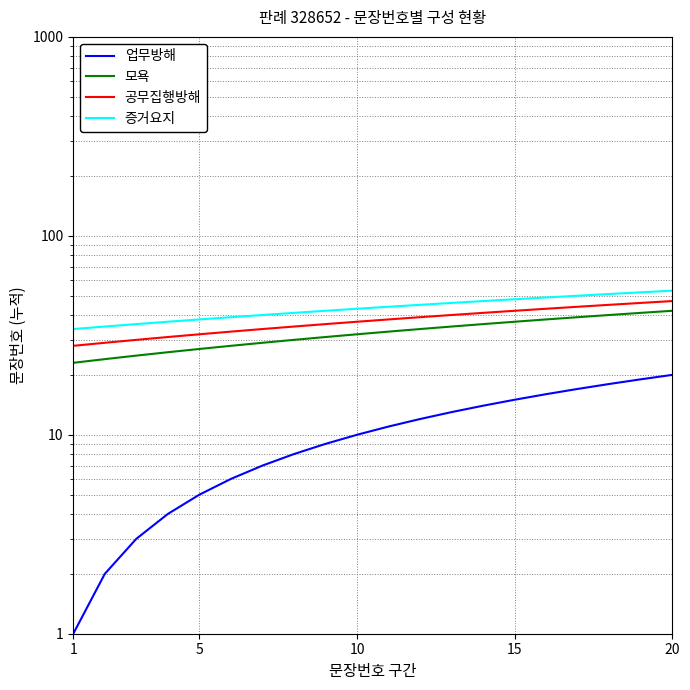

True or false: 업무방해 has more than 2 points higher than both neighbors.

False